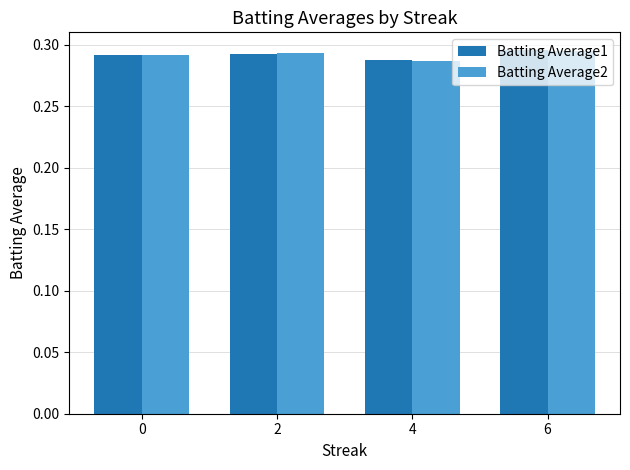

Count the Batting Average1 values in the range 0 to 1.

4